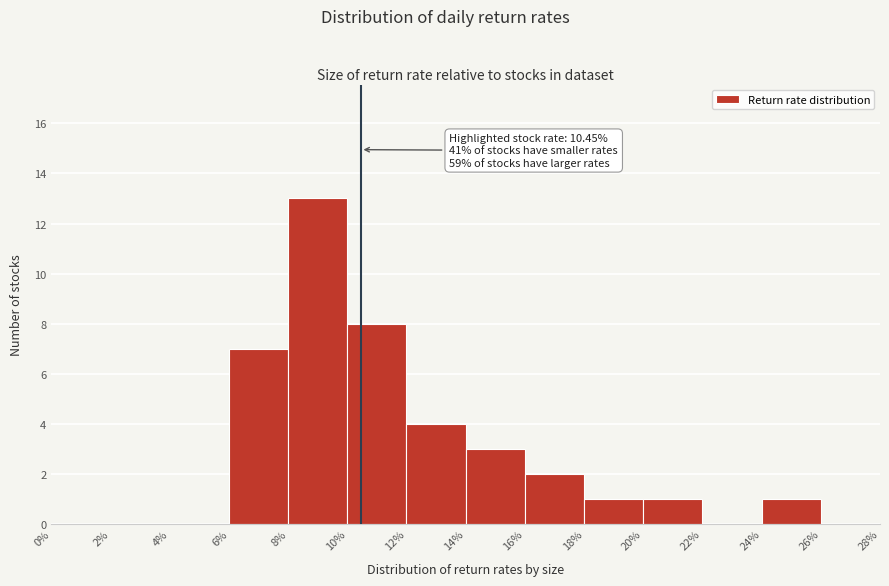

Which range on the x-axis has the tallest bar?

8% to 10%